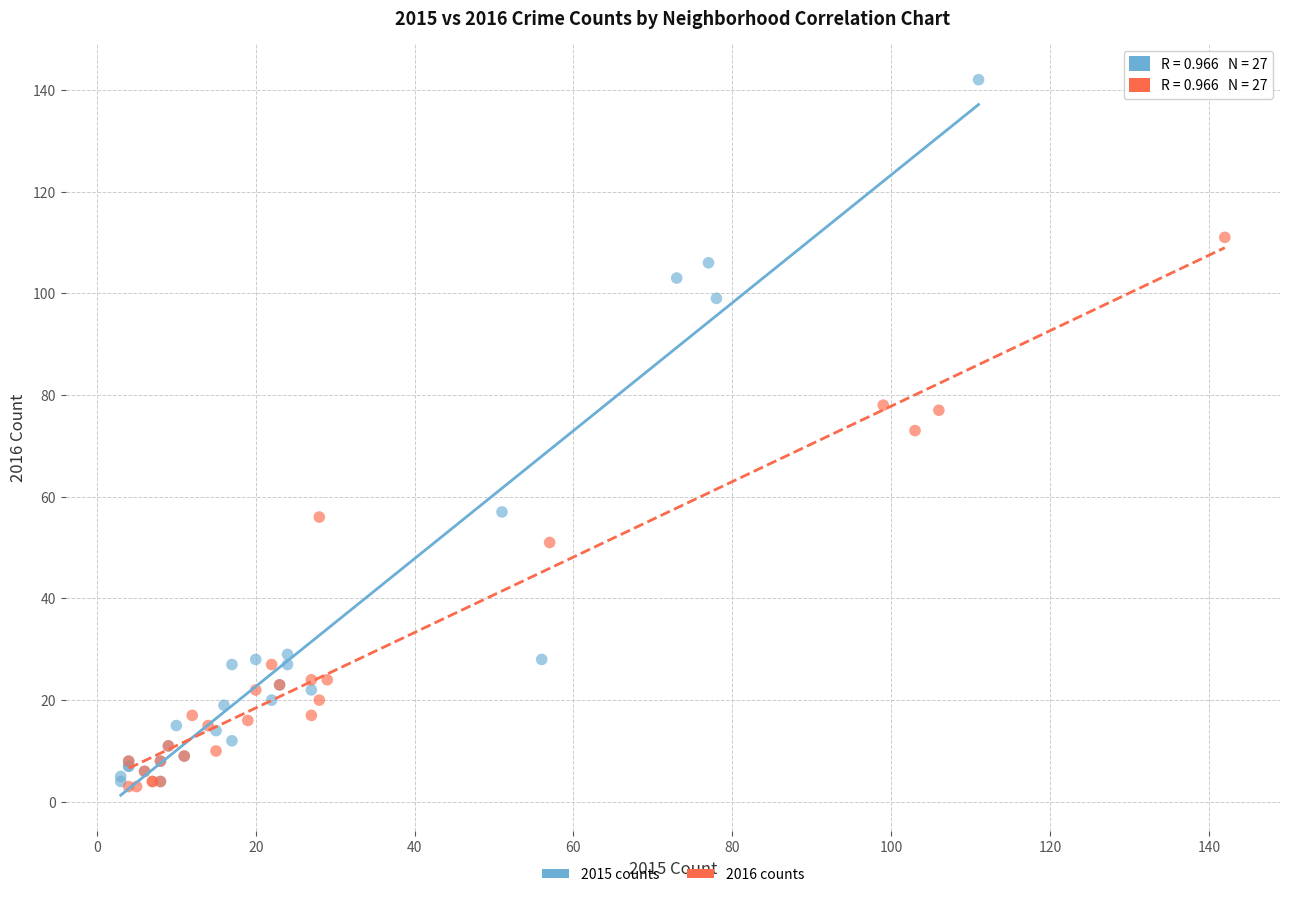

Which series reaches the maximum Y coordinate?

2015 counts